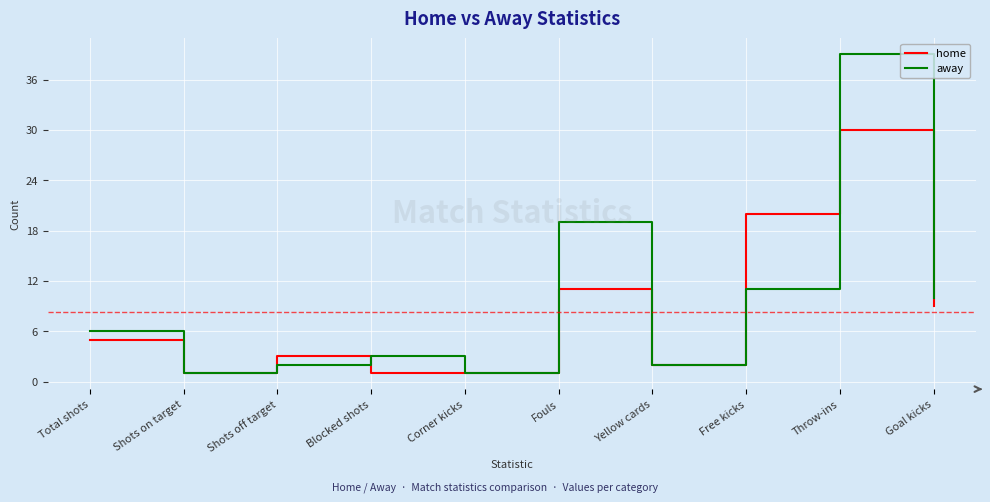

The away series shows 23 at Throw-ins. True or false?

False